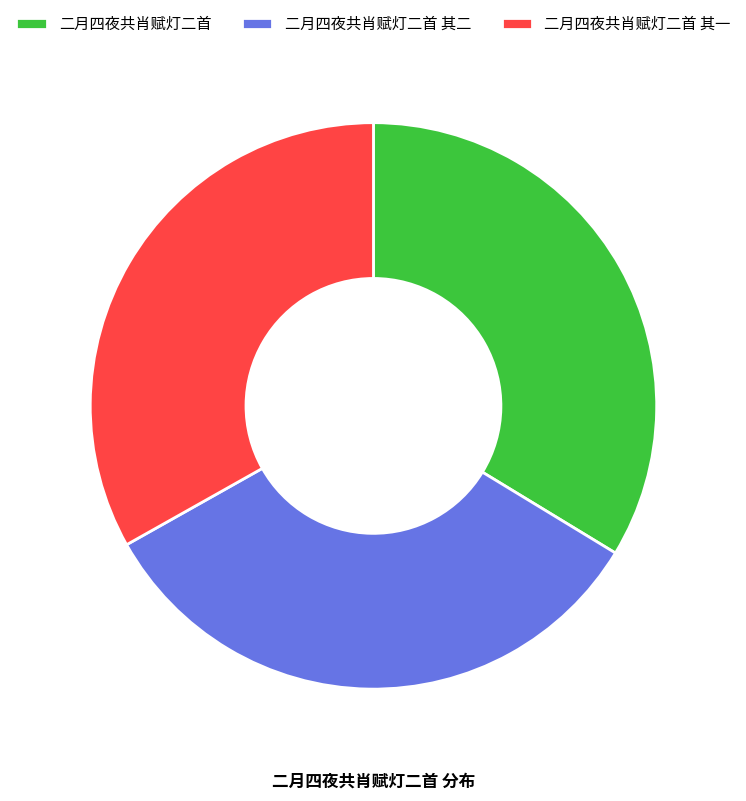

Approximately how many times larger is the value at 二月四夜共肖赋灯二首 其二 compared to 二月四夜共肖赋灯二首 其一?

1.0